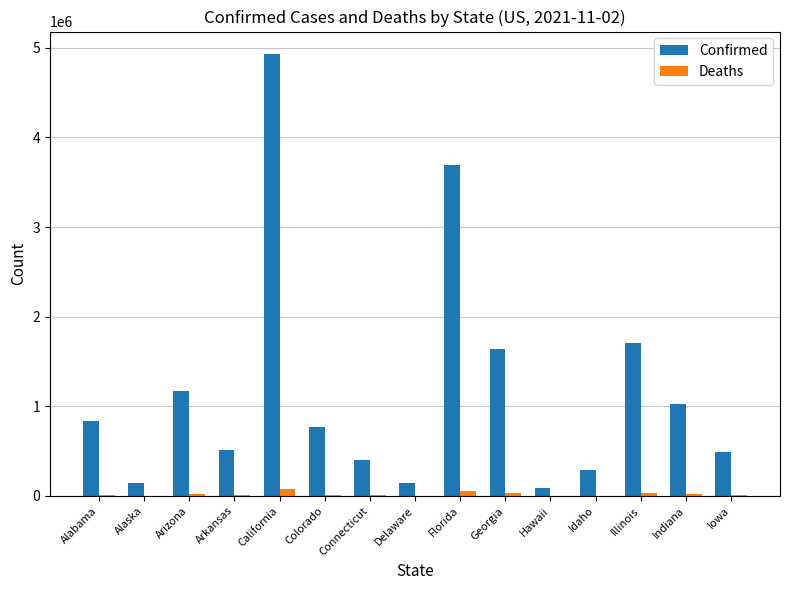

How many groups of bars are there?

15